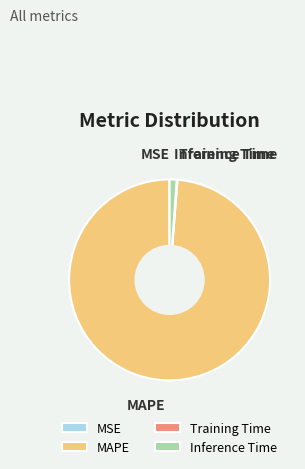

Which slice represents more than half of the pie?

MAPE